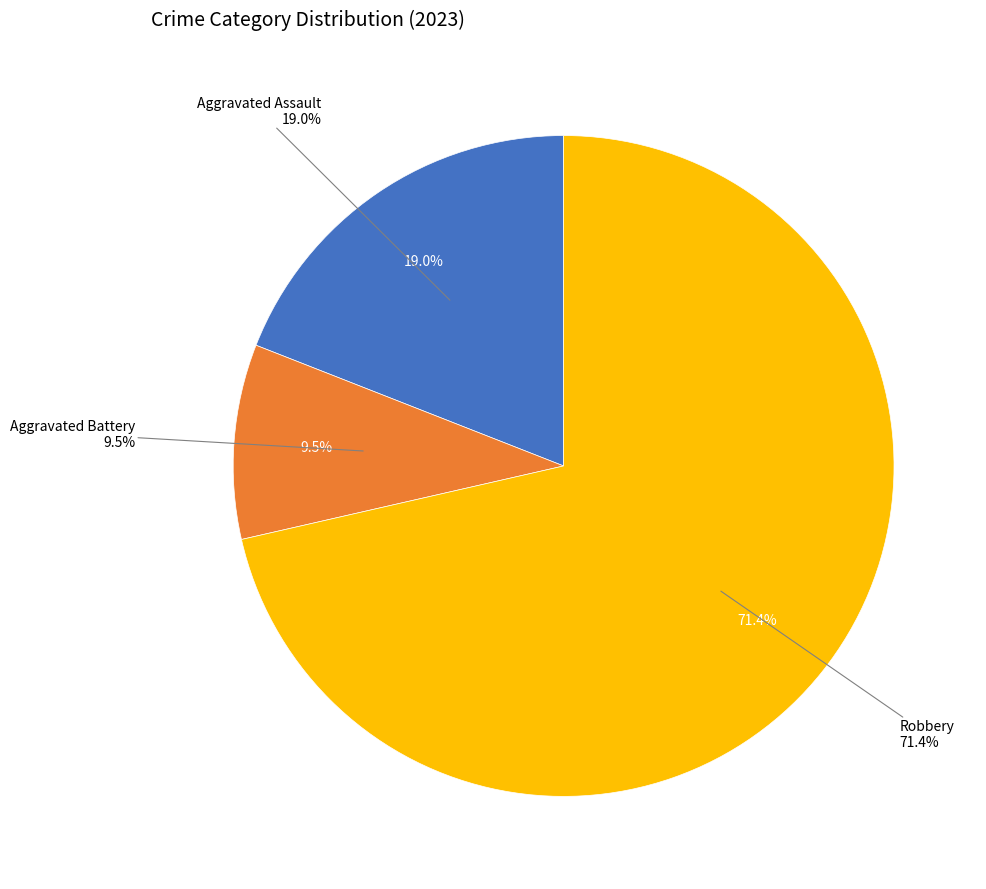

What is the total percentage of Aggravated Battery and Criminal Sexual Assault?

9.5%